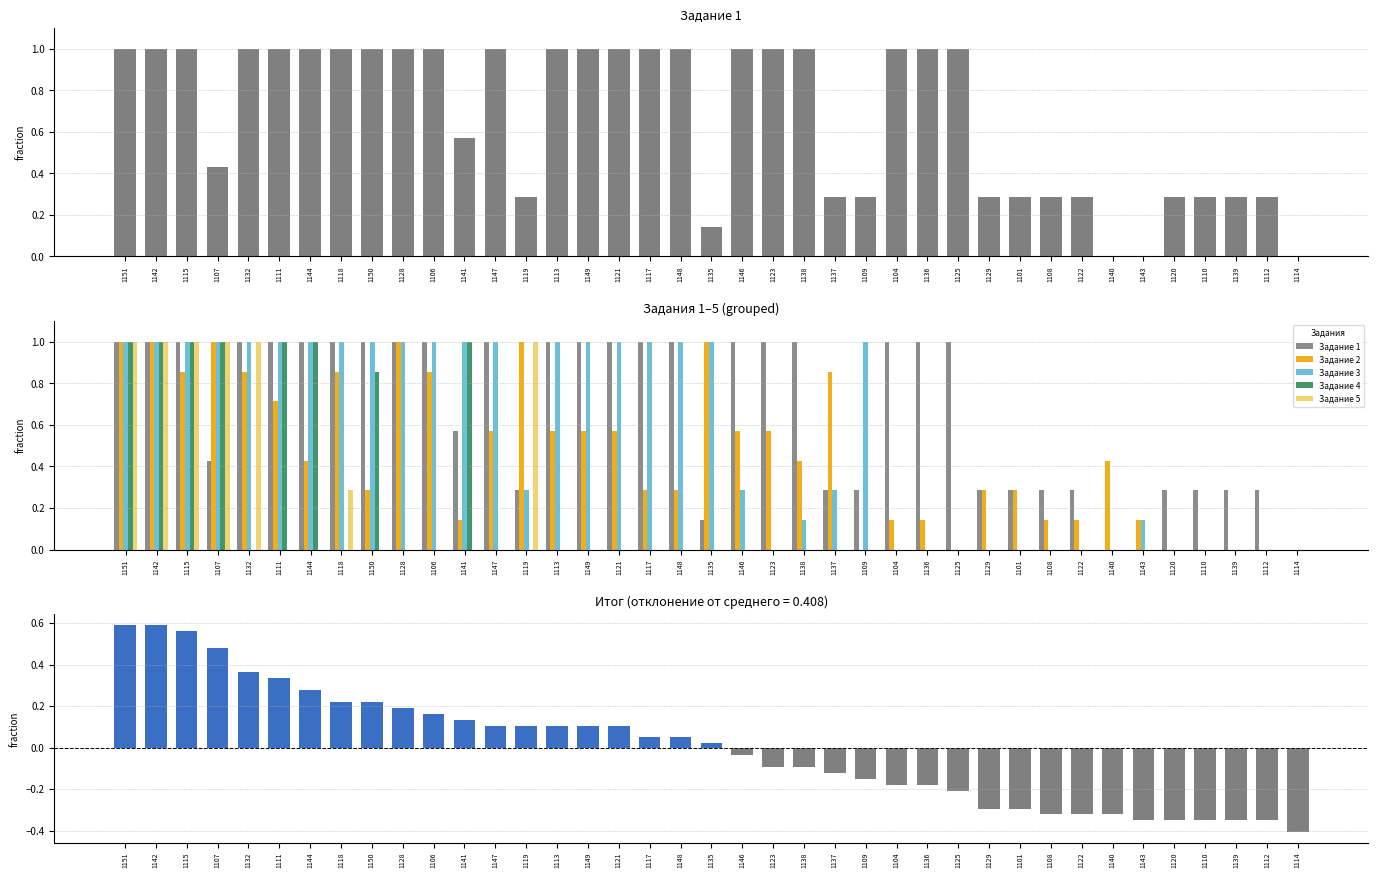

What position from the right is 1148?

21